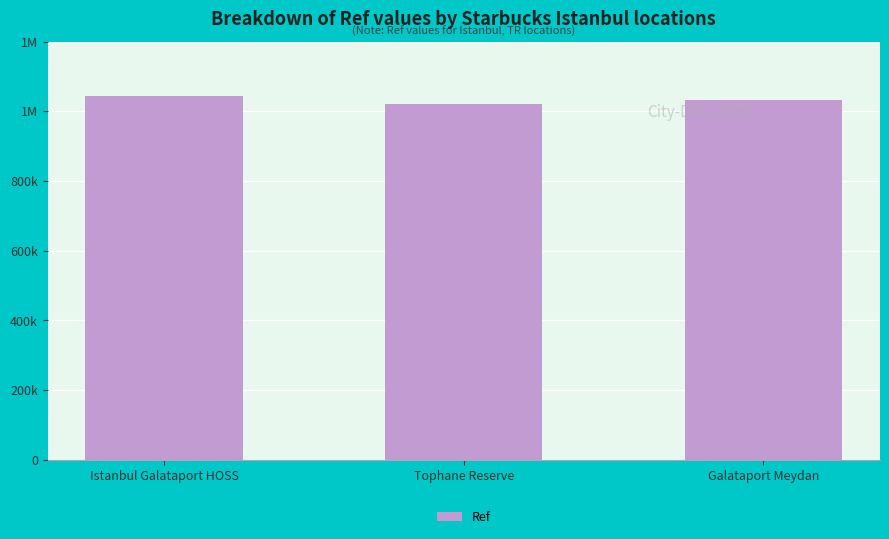

What is the difference between the maximum and second lowest values?

12248